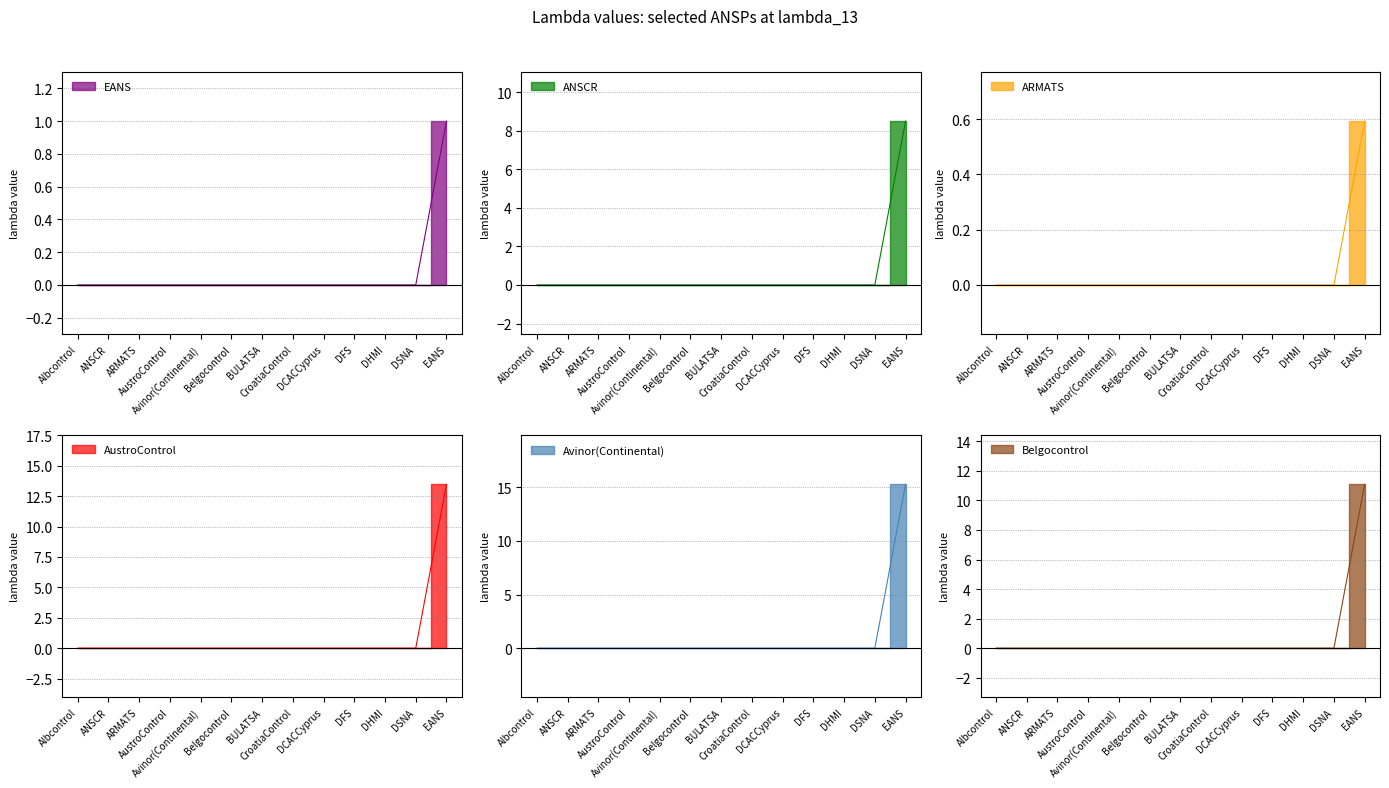

Between BULATSA and EANS, which series saw the biggest shift?

Avinor(Continental)